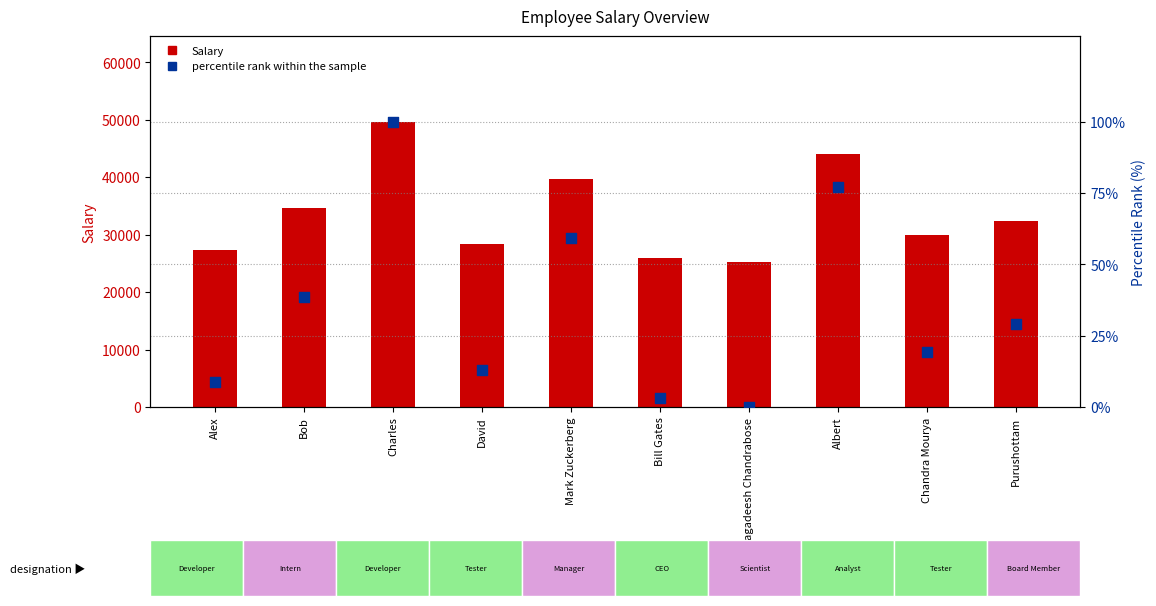

At how many categories does at least one series exceed 34396?

4